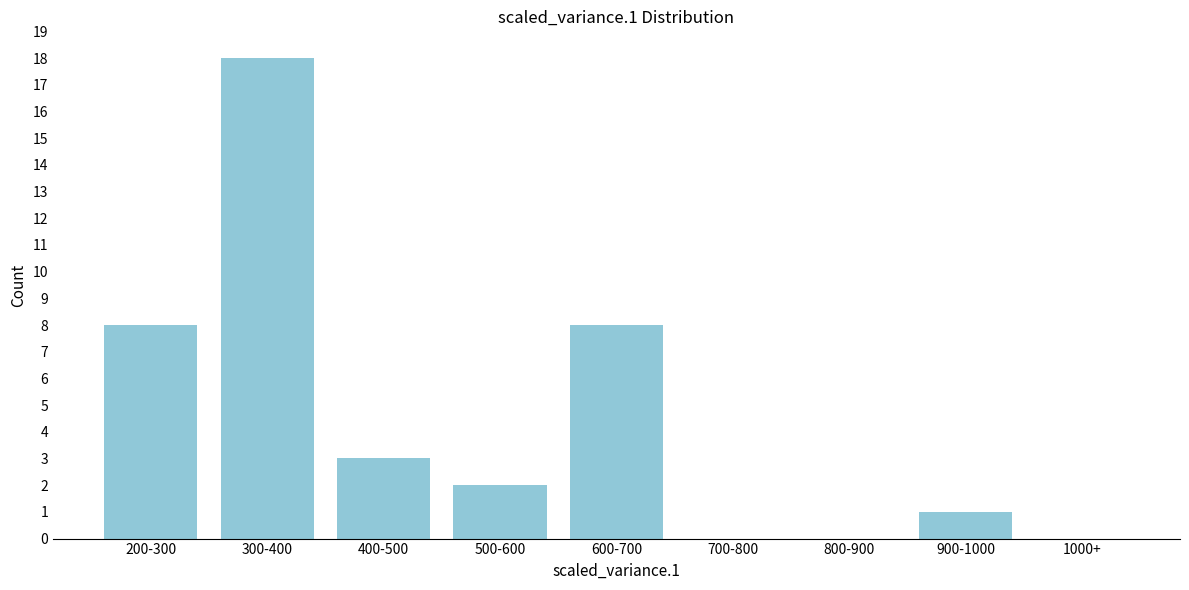

Reading left to right, transcribe all the data shown in this chart.

200-300=8	300-400=18	400-500=3	500-600=2	600-700=8	700-800=0	800-900=0	900-1000=1	1000+=0